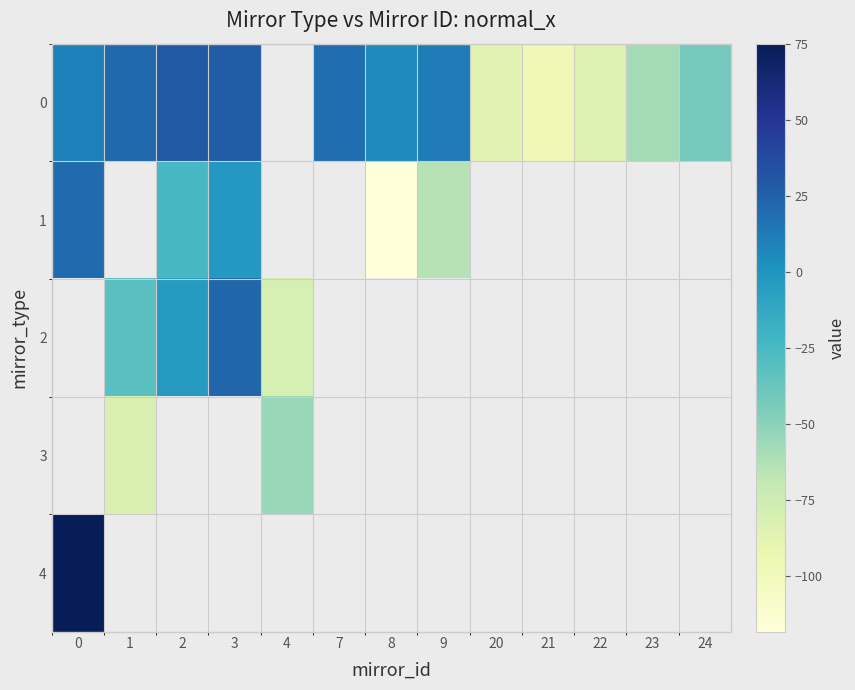

How many positive values does the 1 series have?

1